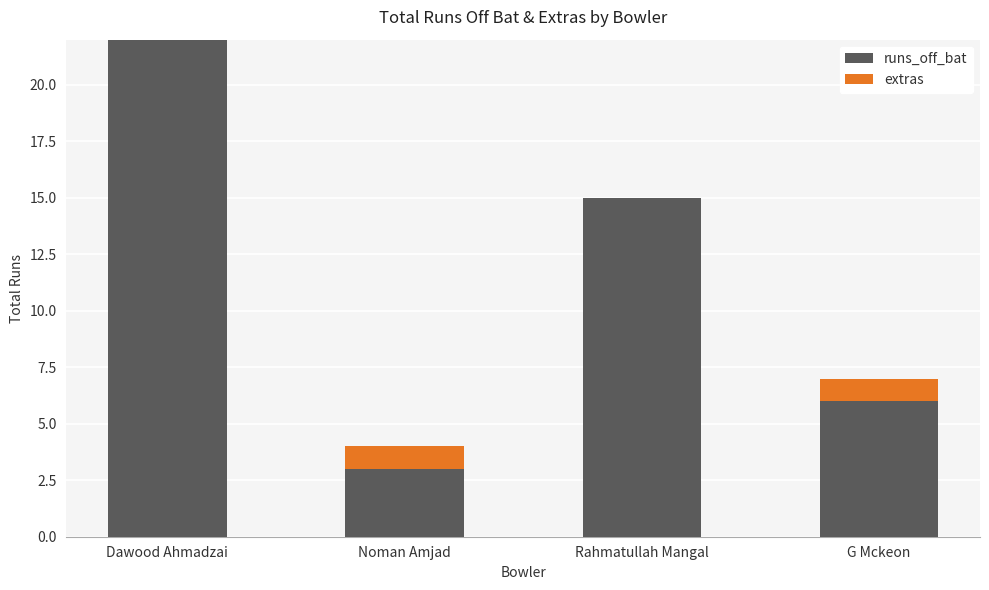

At which category is the sum across all series the highest?

Dawood Ahmadzai